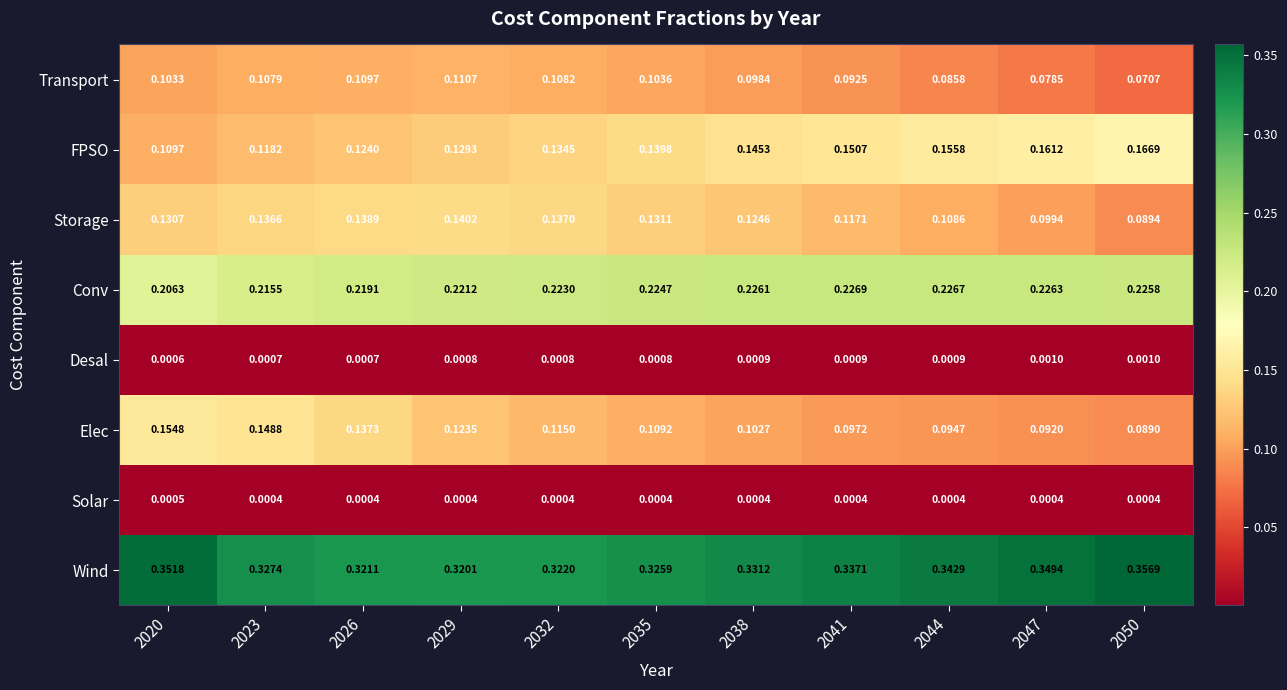

At 2026, list the series in order from largest to smallest.

Wind, Conv, Storage, Elec, FPSO, Transport, Desal, Solar